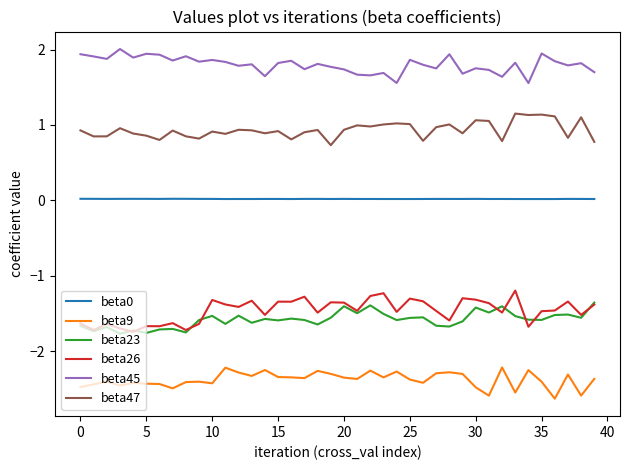

True or false: beta23 and beta47 intersect in this chart.

False